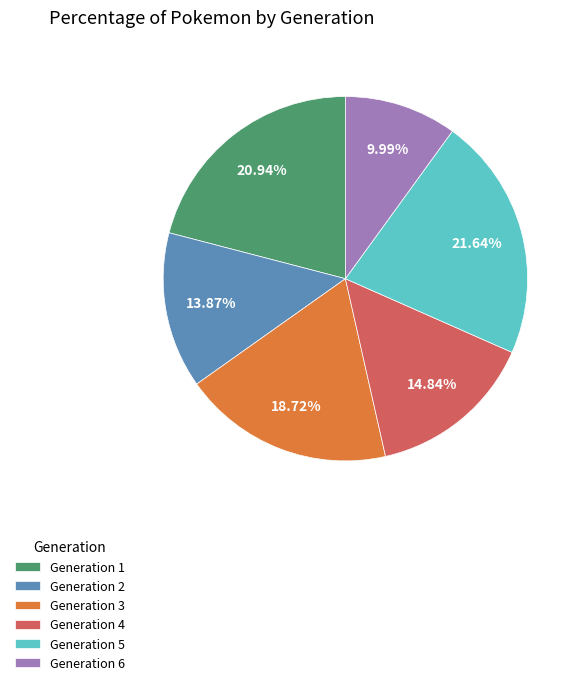

What is the smallest slice in the pie chart?

Generation 6